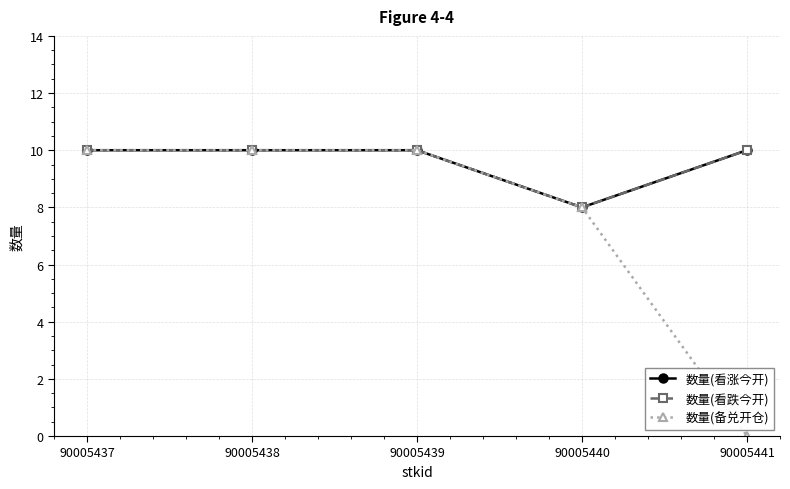

Does the chart have visible grid lines?

Yes